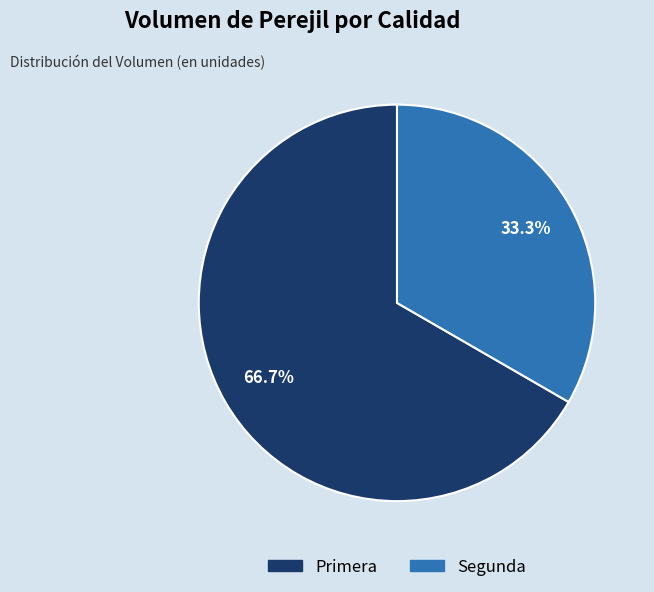

The Primera slice represents 61% of the pie. True or false?

False